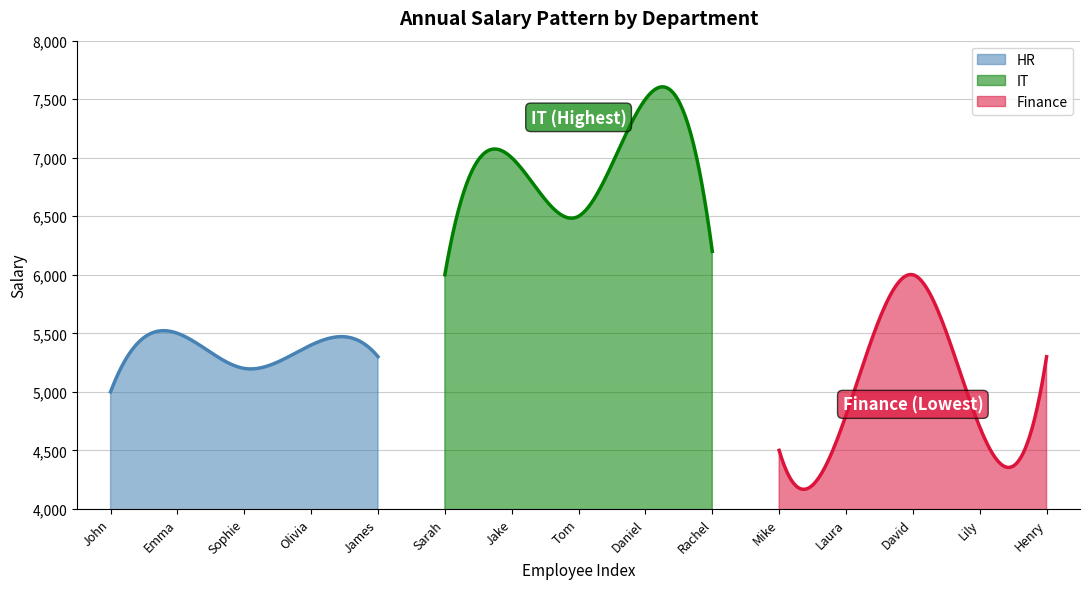

What is the minimum value for HR?

5000.0